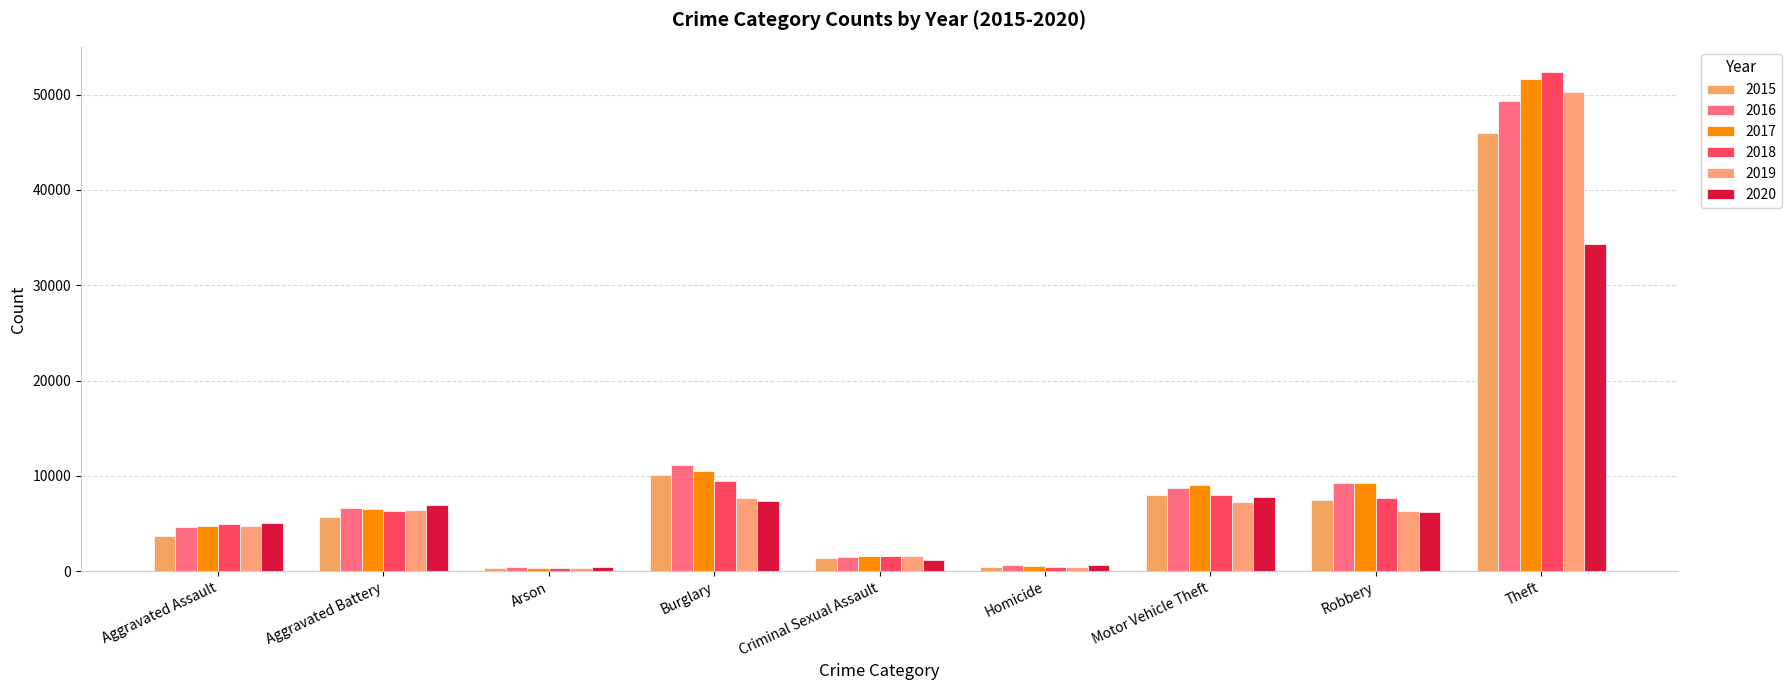

True or false: 2015 has a value of 3971 at Motor Vehicle Theft.

False